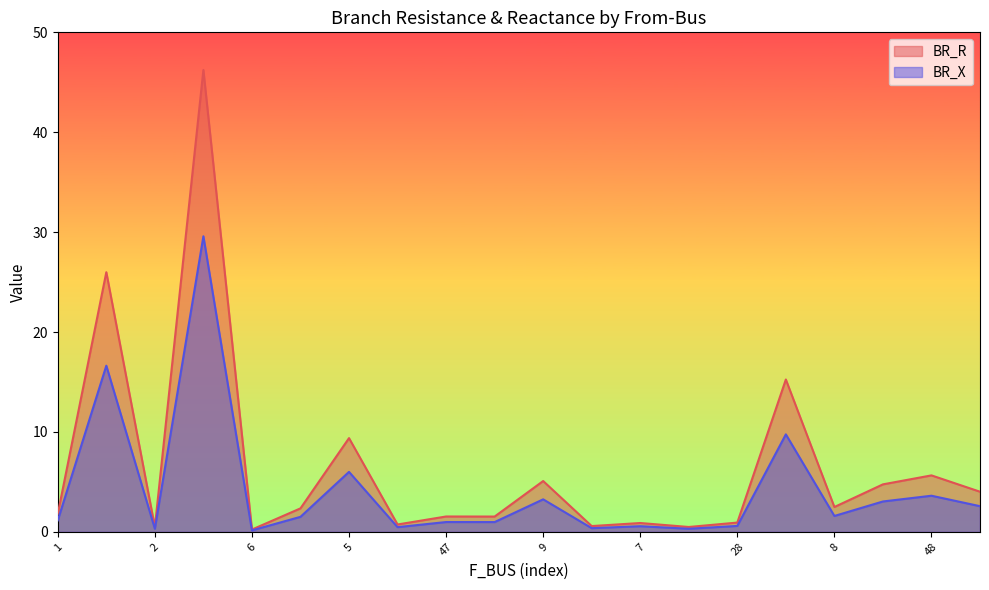

List the series in order of their overall mean, highest first.

BR_R, BR_X